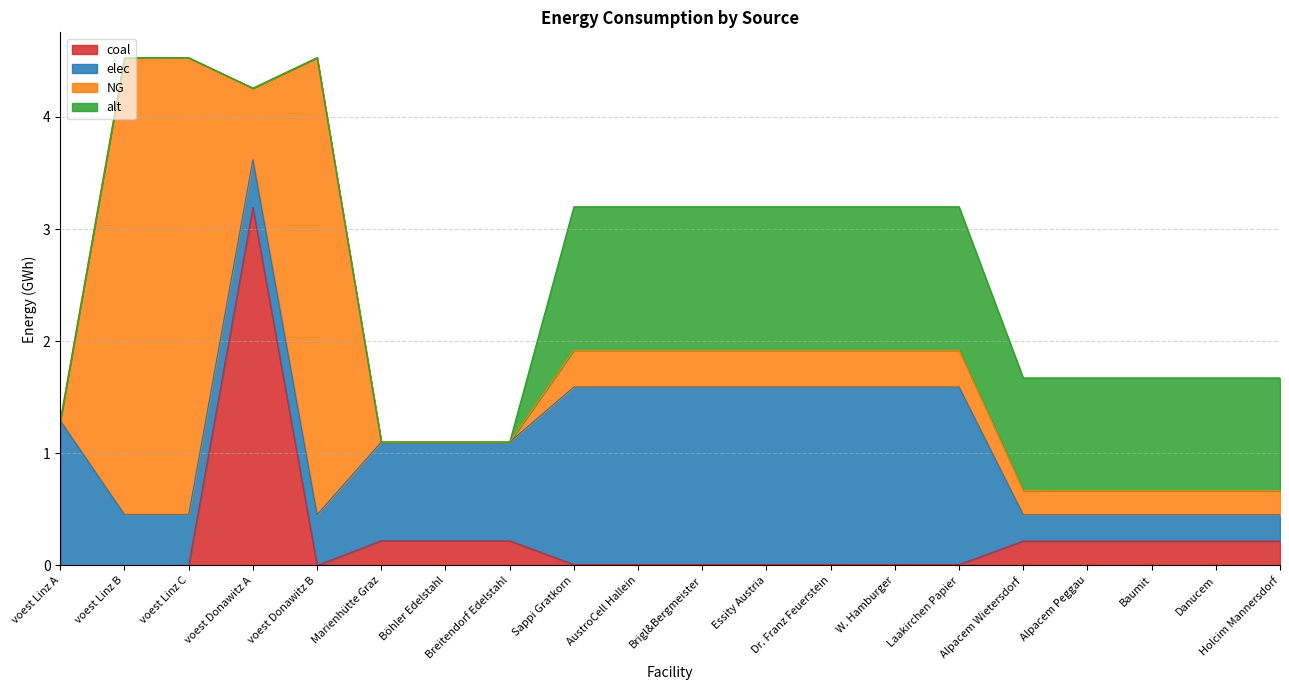

What is the value of the elec point at the 7th from the left?

0.9